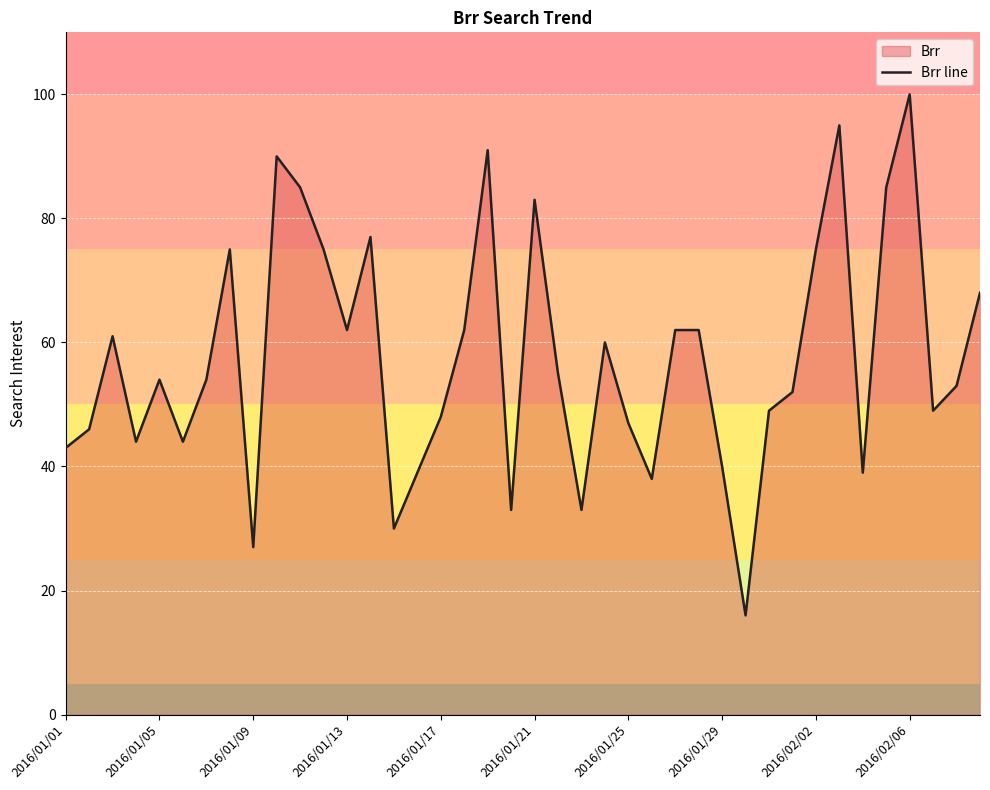

How many points are higher than both their immediate neighbors (excluding endpoints)?

10